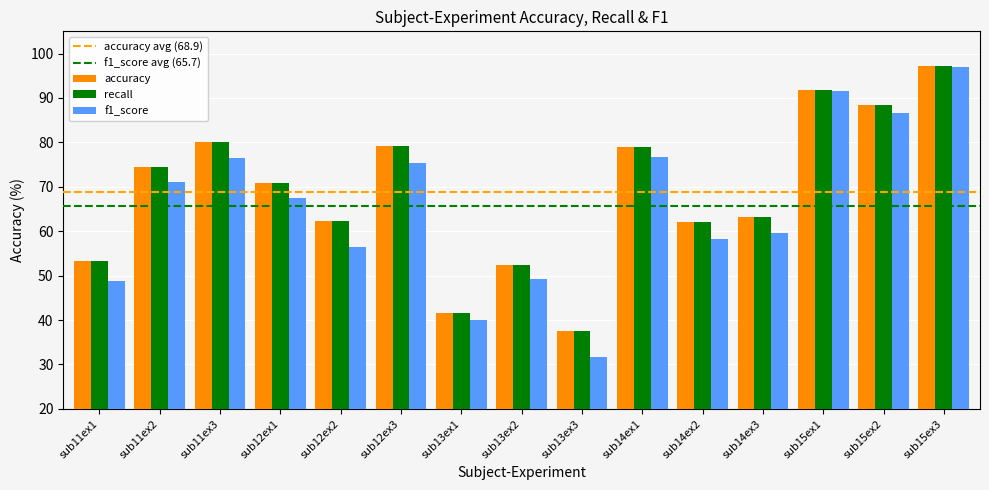

What value does the recall series have at sub13ex1?

41.7